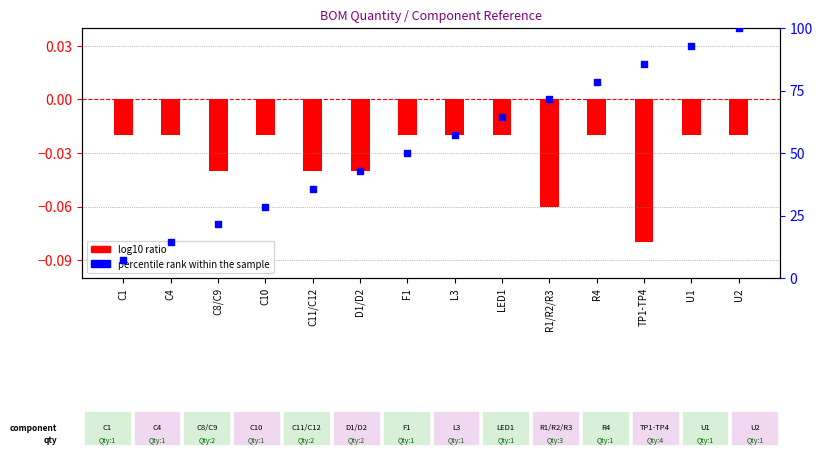

What is the total value across all series at C8/C9?

21.4